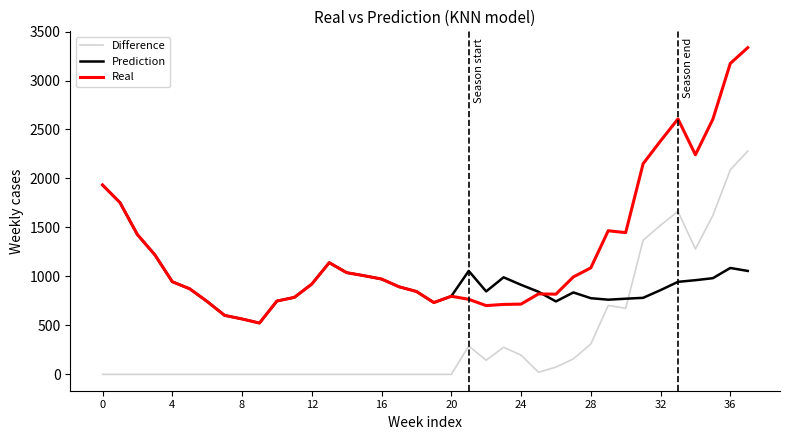

List the series in order of their peak value, highest first.

Real, Difference, Prediction